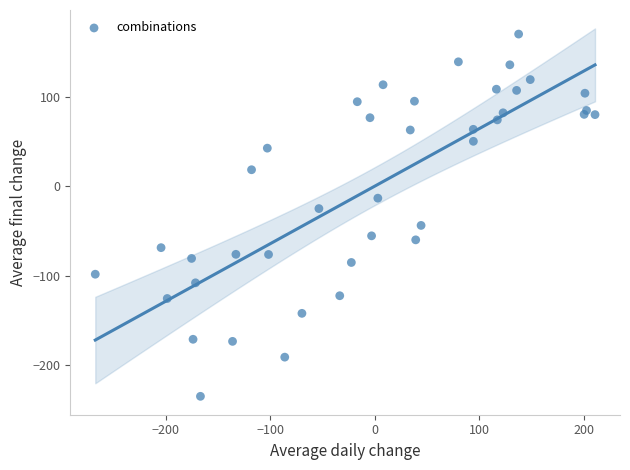

What Y value in the scatter plot is closest to -32?

-25.0